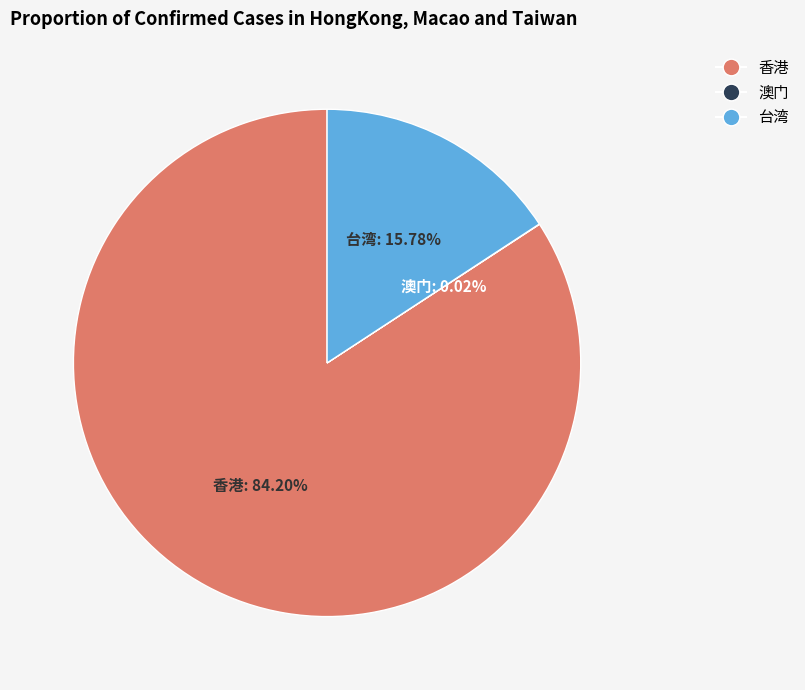

Does 香港 account for over 50% of the chart?

Yes